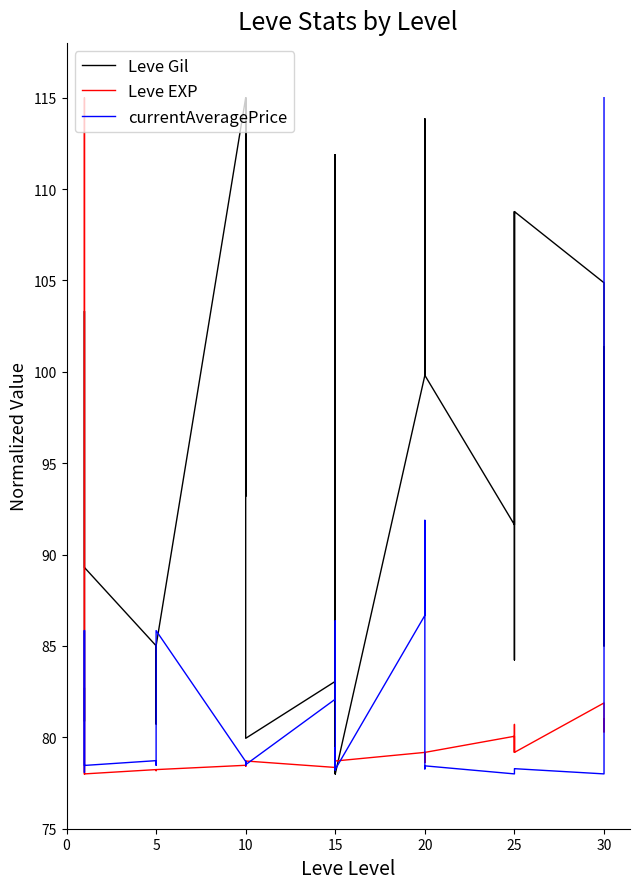

Which series has the largest range (max minus min)?

Leve Gil